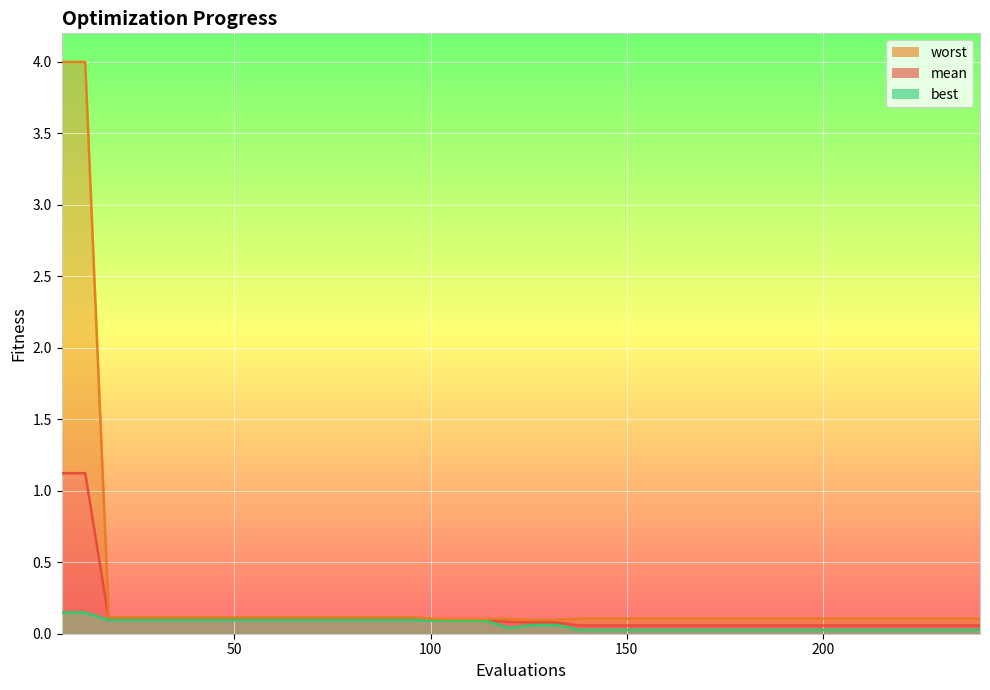

Rank the series by their average value, from lowest to highest.

best, mean, worst